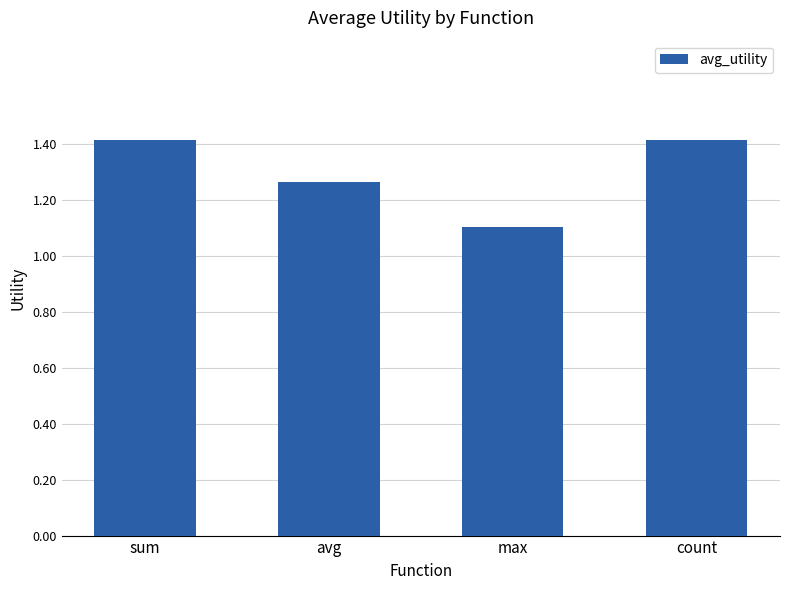

What position from the right is sum?

4